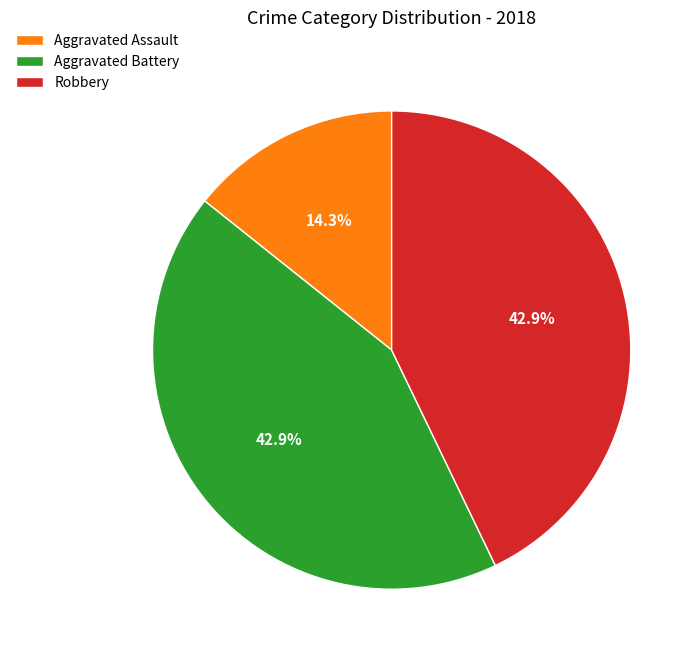

Do Aggravated Assault and Aggravated Battery together represent more than half of the pie?

Yes